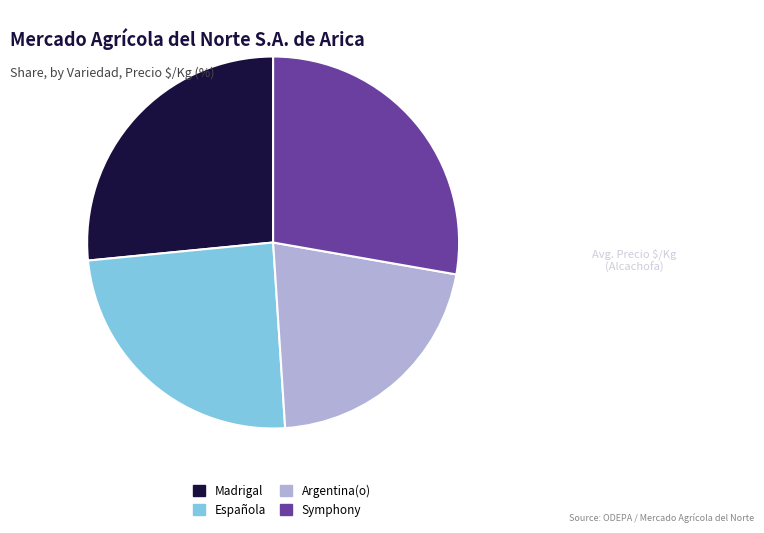

Approximately how many times larger is the value at Symphony compared to Argentina(o)?

1.3